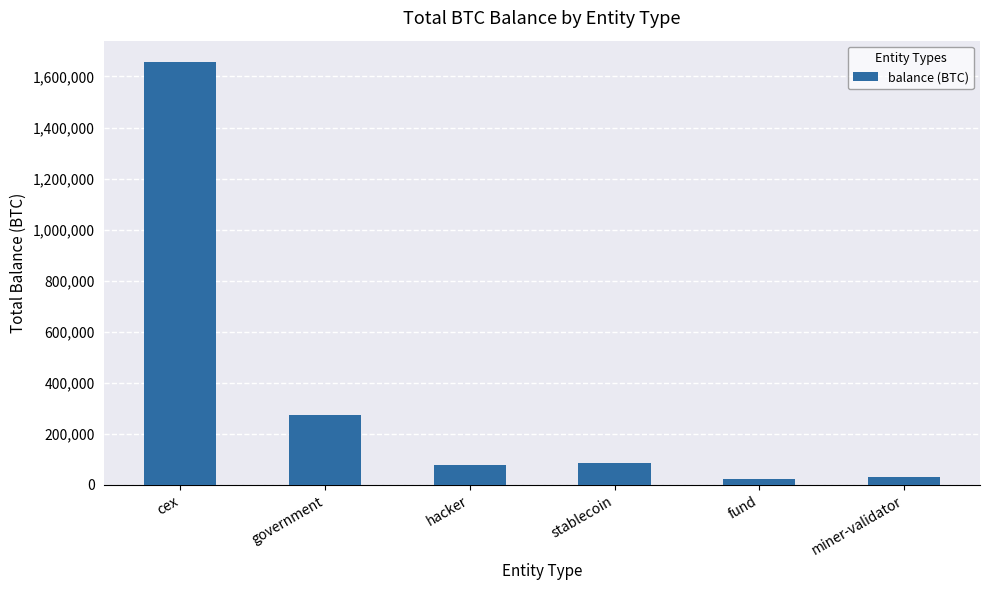

What is the sum of all values?

2151186.6